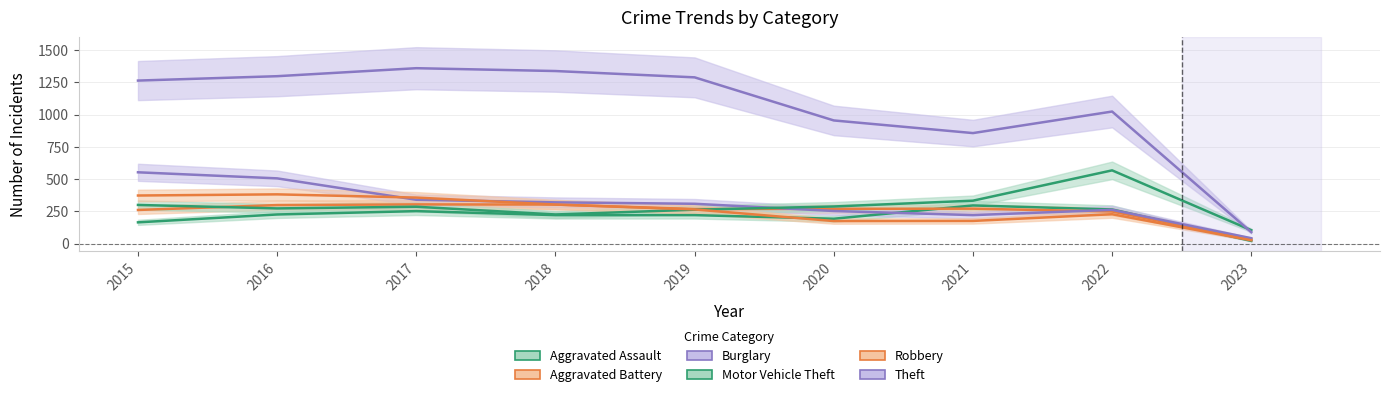

Count the number of data series in this chart.

6